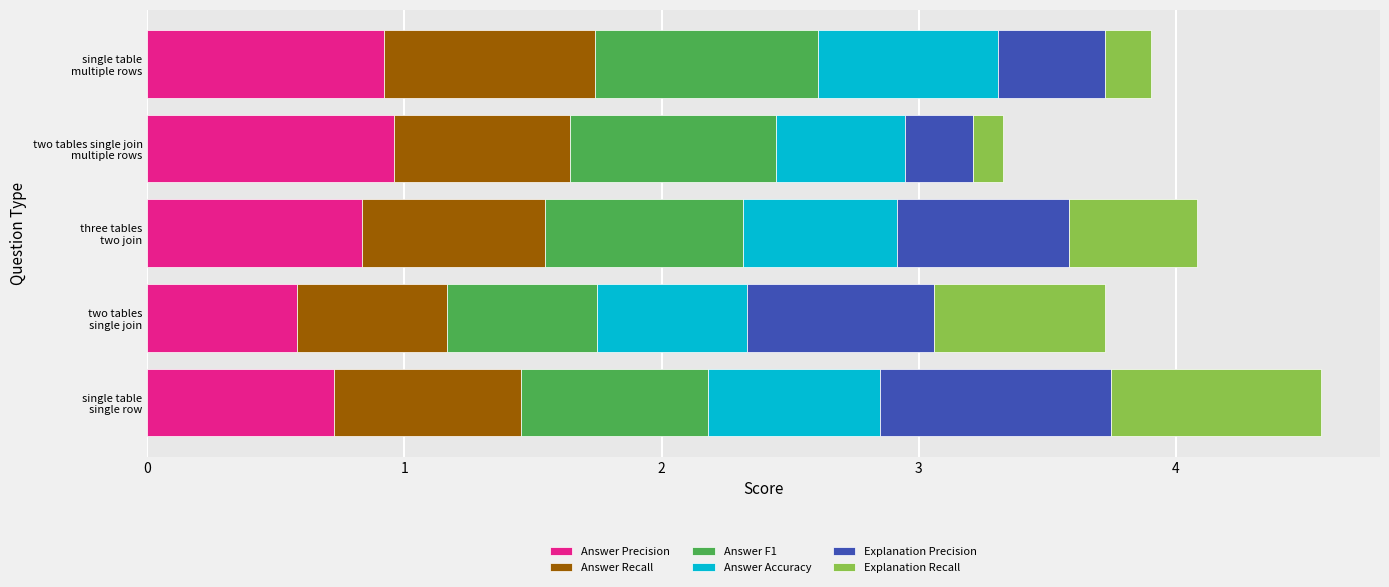

What is the difference between the maximum and minimum values in the Answer Precision series?

0.4